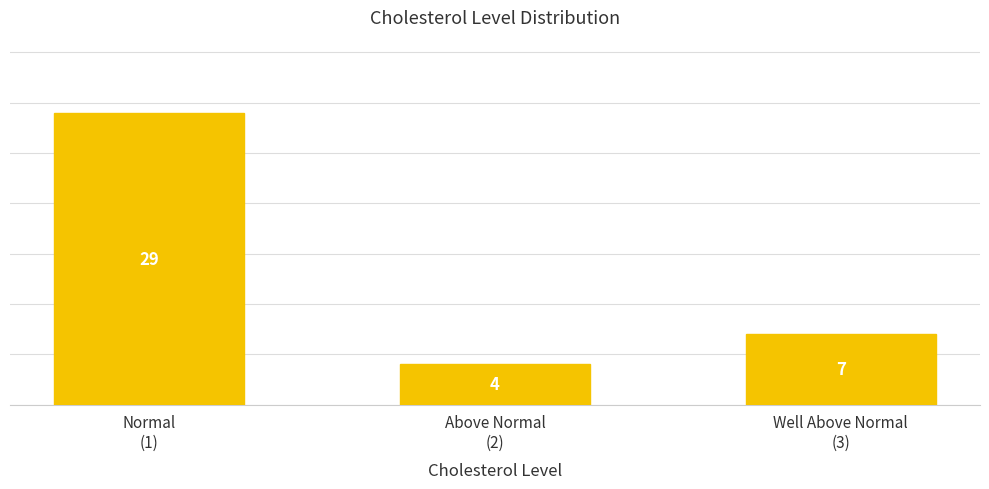

What is the difference between the maximum and minimum values?

25